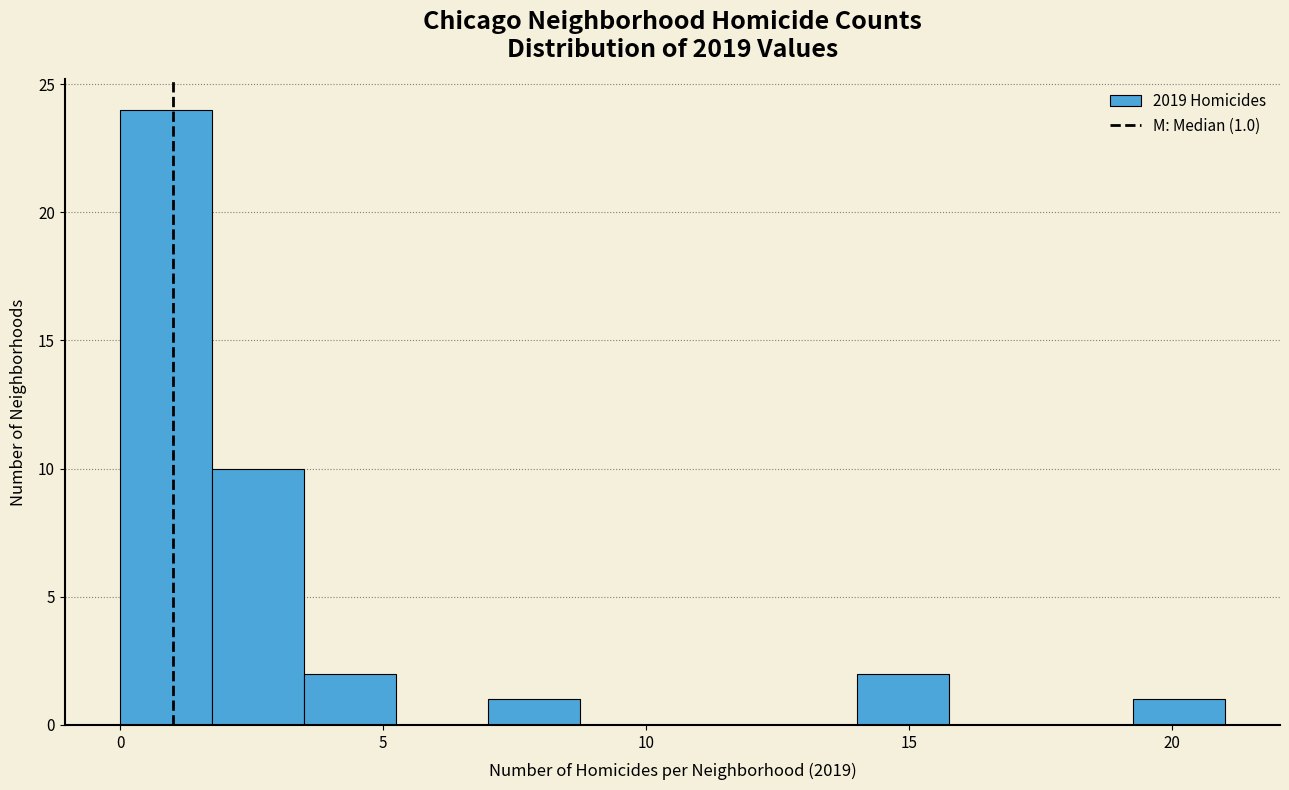

Around what value on the x-axis is the tallest bar? Give the approximate position of its centre, as read against the axis.

1.0